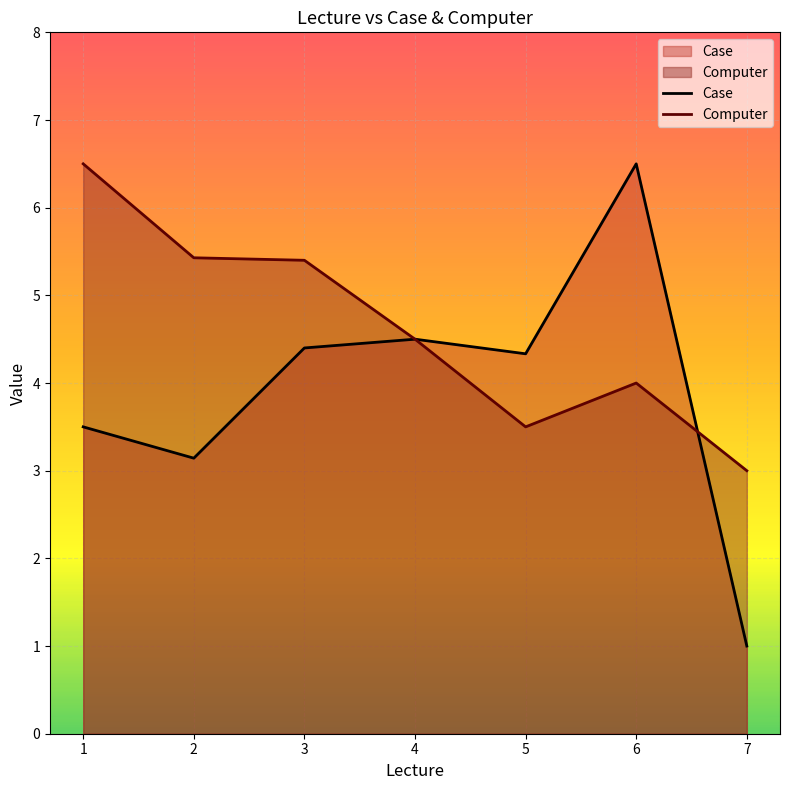

At 5, list the series in order from largest to smallest.

Case, Computer